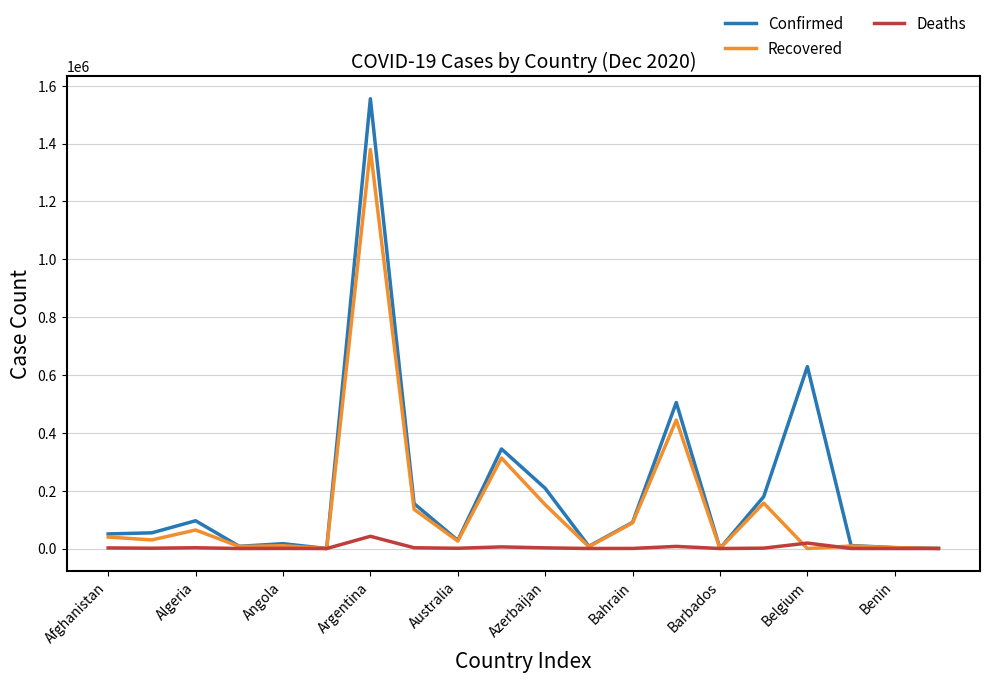

Which series has the widest spread of values?

Confirmed